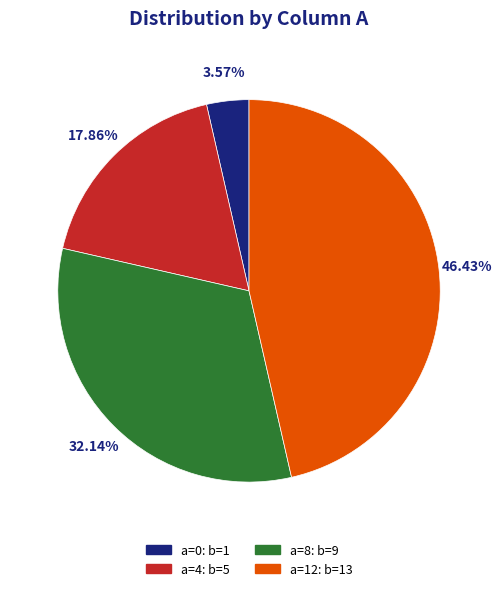

To the nearest percent, what is the difference between the largest and smallest slice percentages?

43%